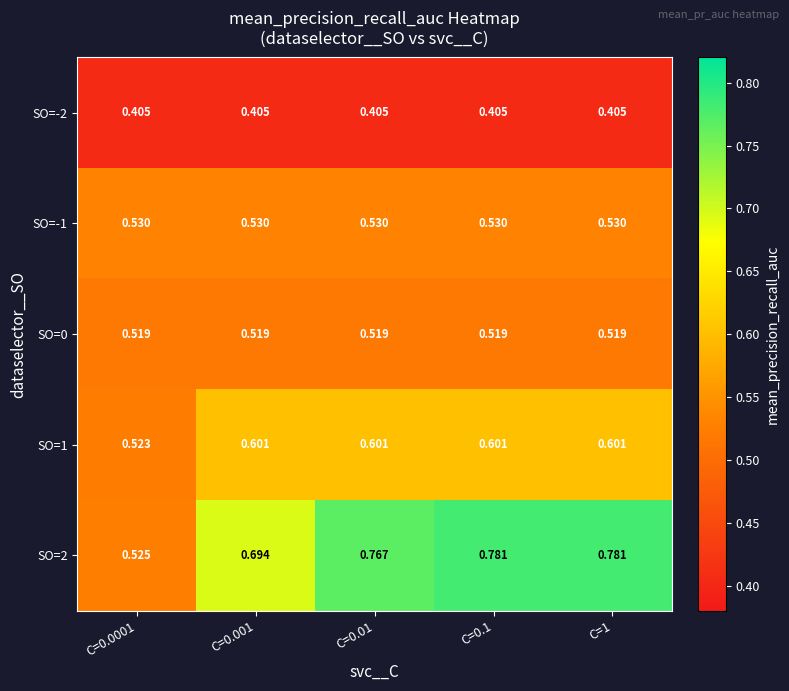

Is the value of SO=0 at C=0.1 greater than the value of SO=-1 at C=0.001?

No